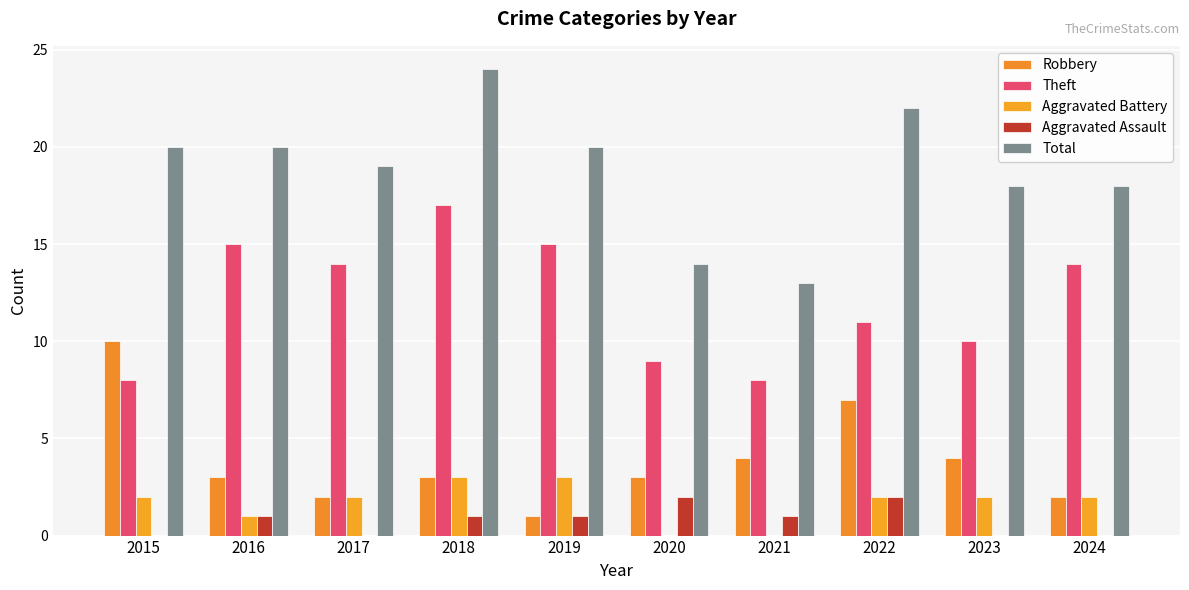

How many groups of bars are there?

10